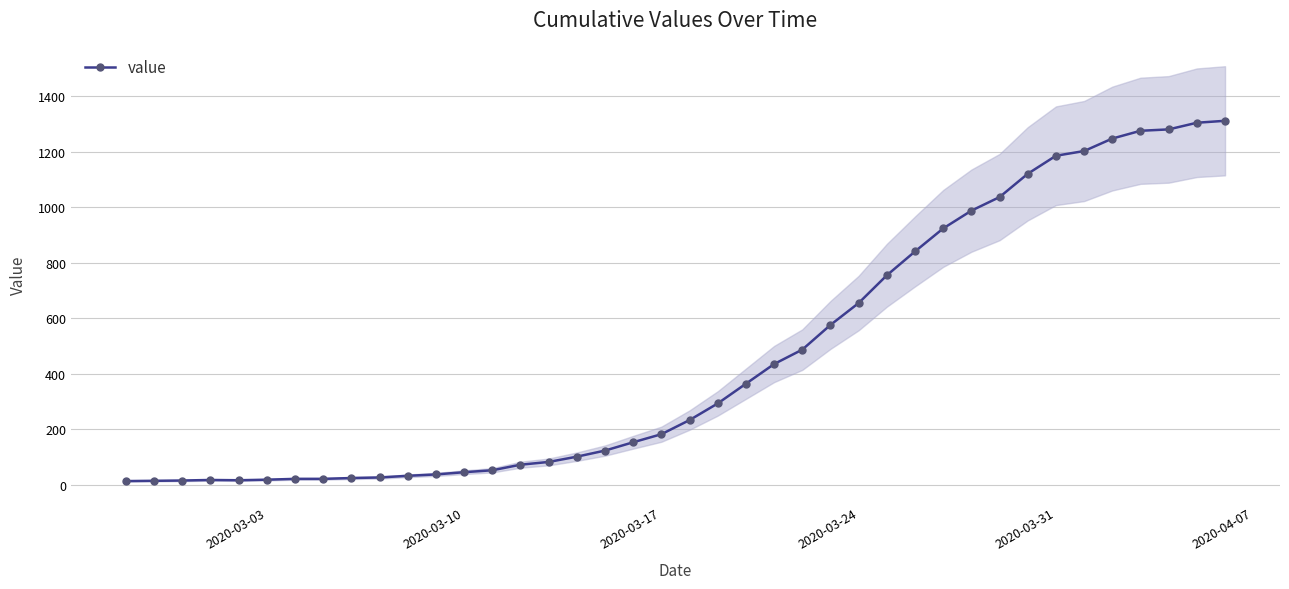

What is the highest value of the value series?

1312